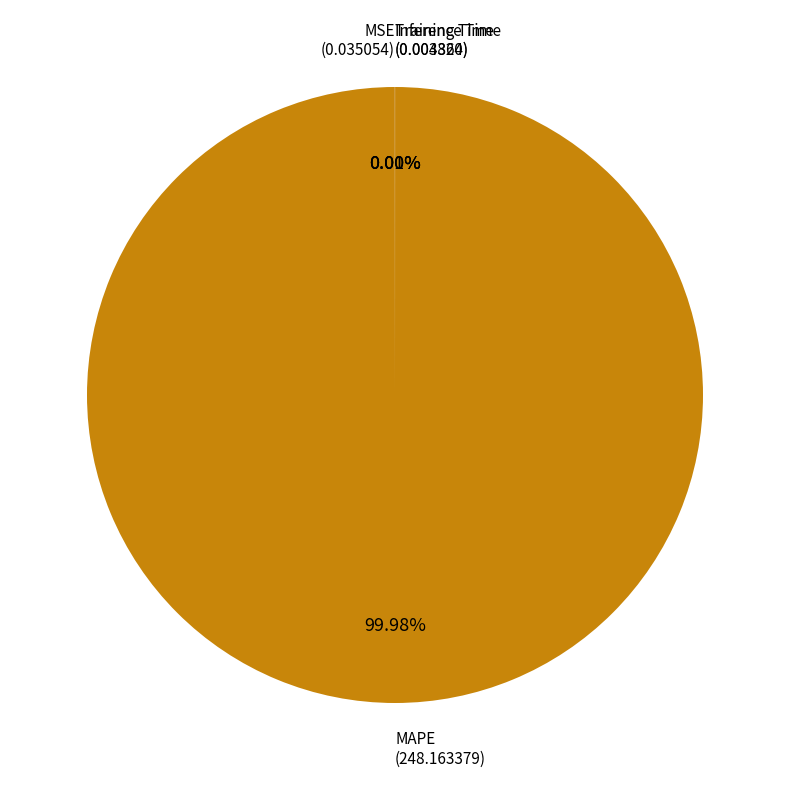

Is there any slice that represents more than half of the pie?

Yes